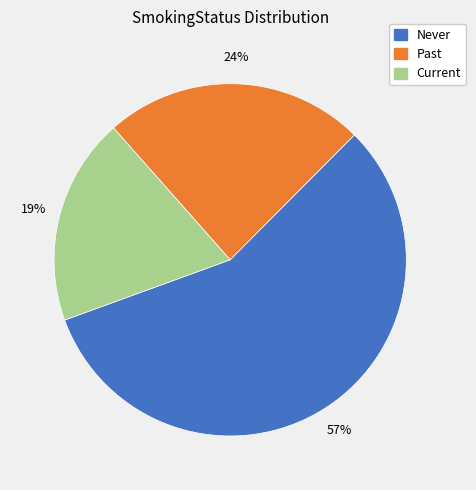

Rank the categories by value from highest to lowest.

Never, Past, Current